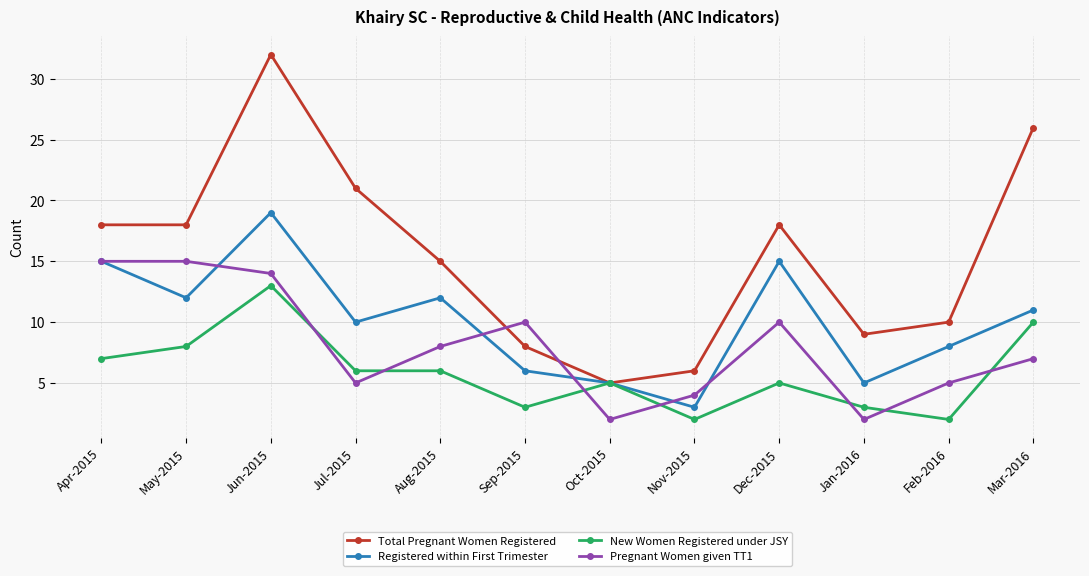

What is the sum of the Pregnant Women given TT1 values at Dec-2015 and Apr-2015?

25